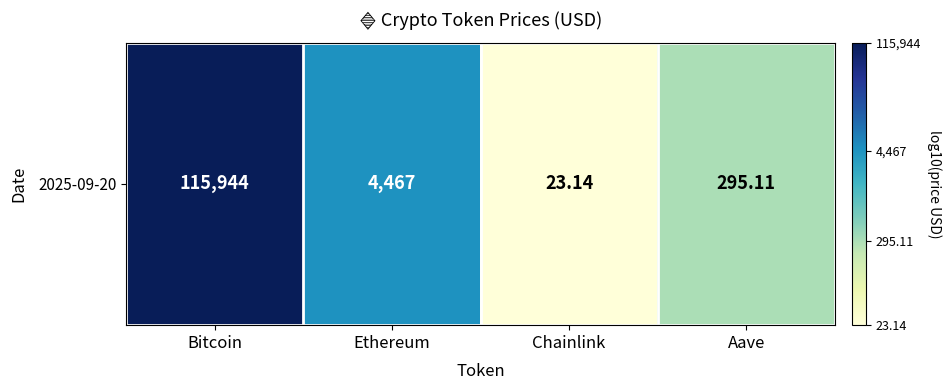

Rank the categories by value from highest to lowest.

Bitcoin, Ethereum, Aave, Chainlink